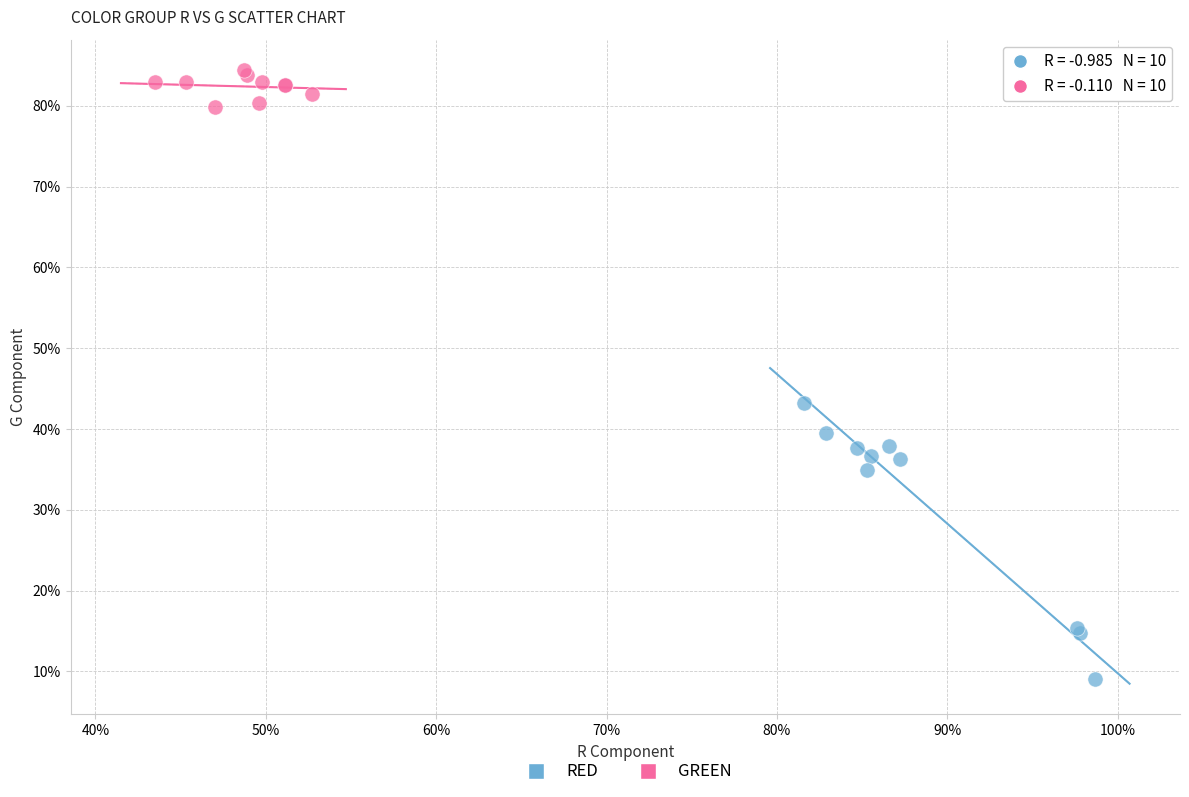

What are all the series names shown in the legend?

RED, GREEN